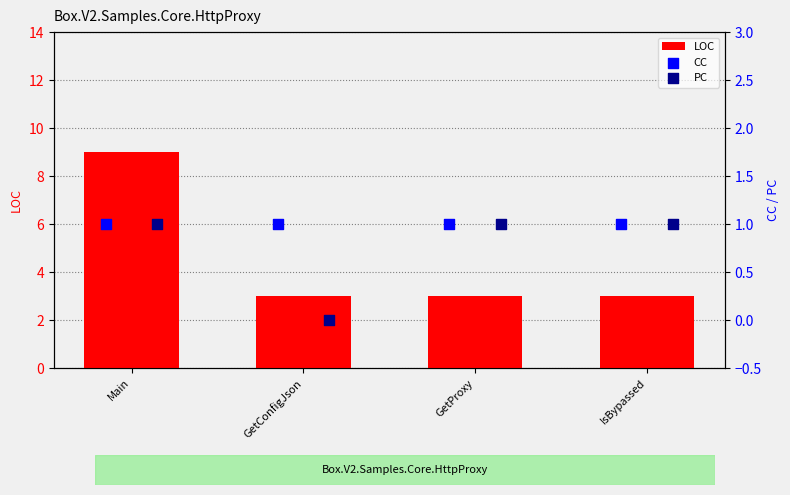

Is it true that LOC equals 5 at IsBypassed?

False